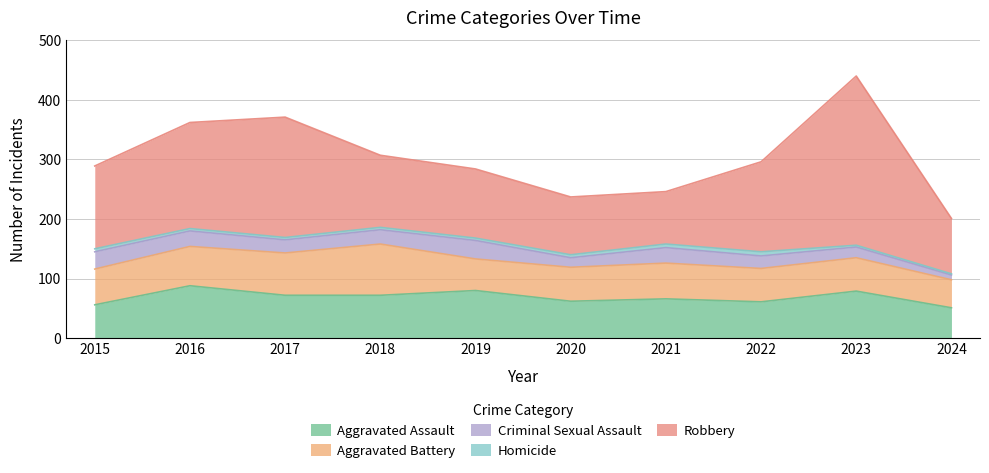

At which label does Aggravated Assault first exceed 72?

2016